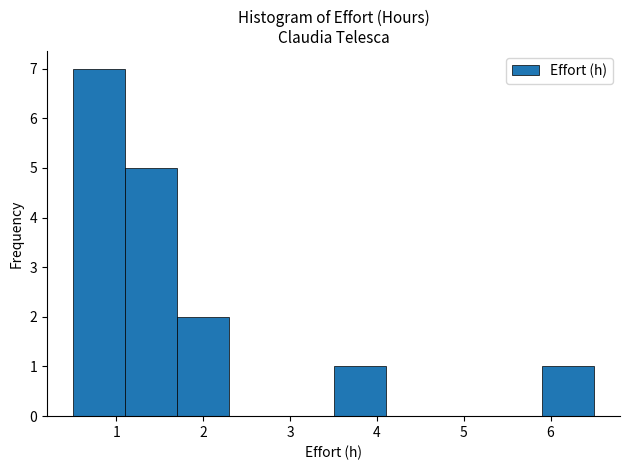

Which range on the x-axis has the tallest bar?

0.5 to 1.1